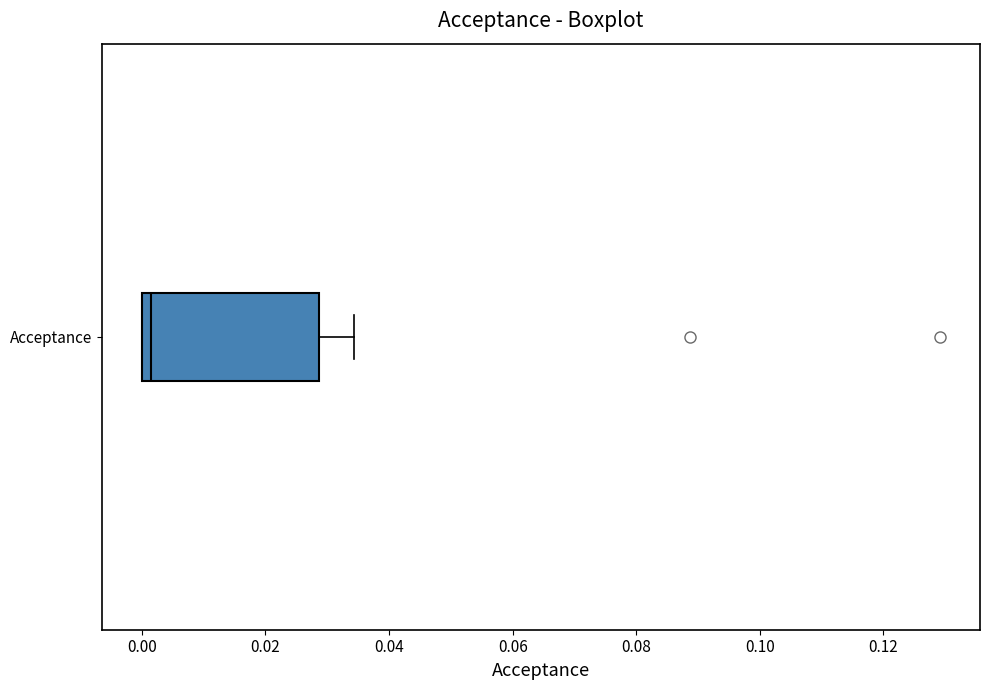

Where is the right edge of the box for Acceptance on the x-axis? The values are not printed on the chart, so give them approximately, as read against the axis.

0.028